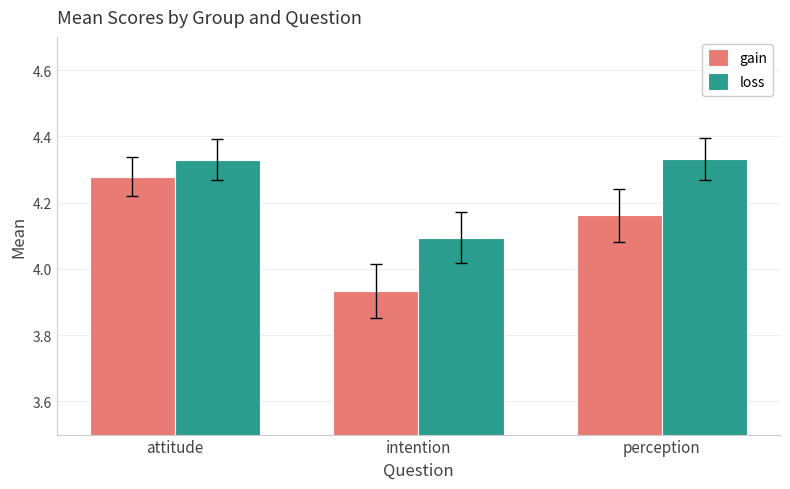

What is the sum of all gain values?

12.4